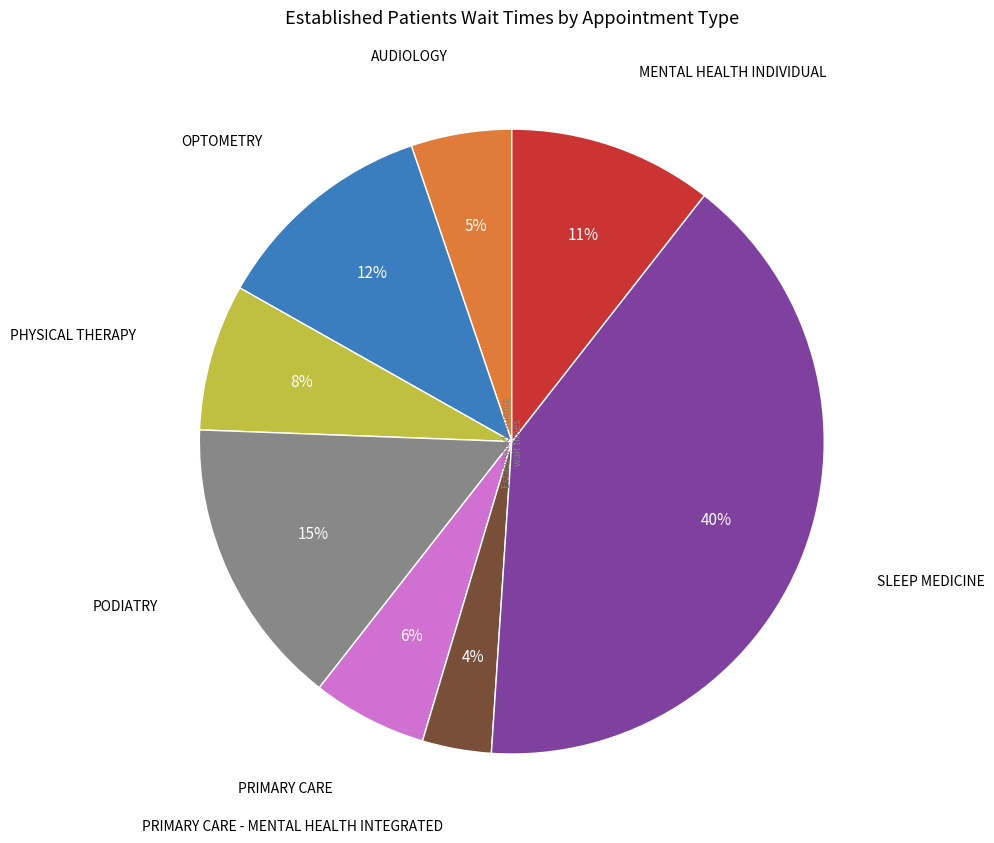

Is there a majority slice in this chart?

No